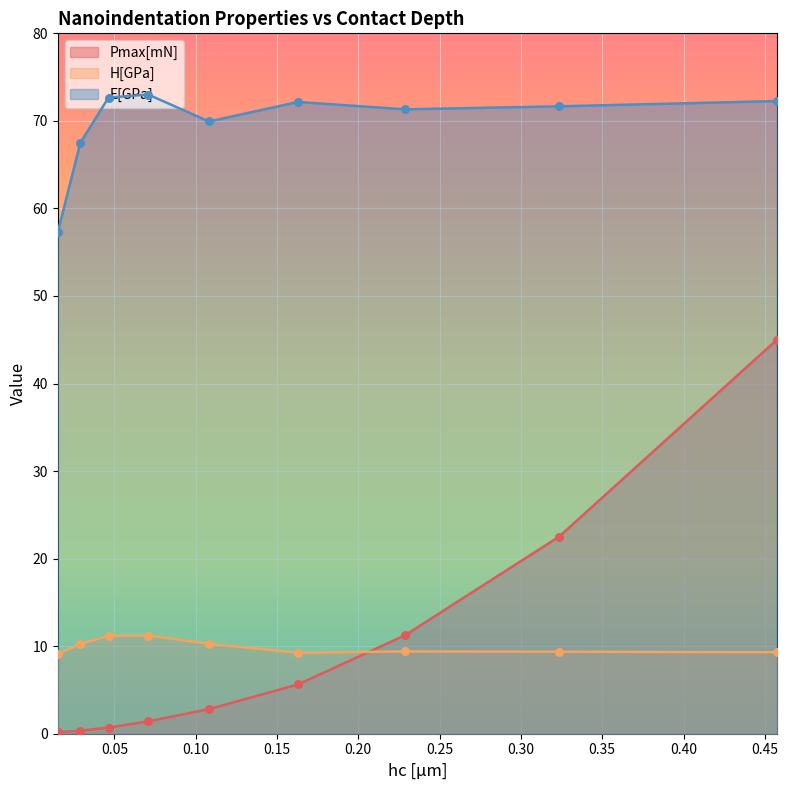

At how many categories does at least one series exceed 29?

9